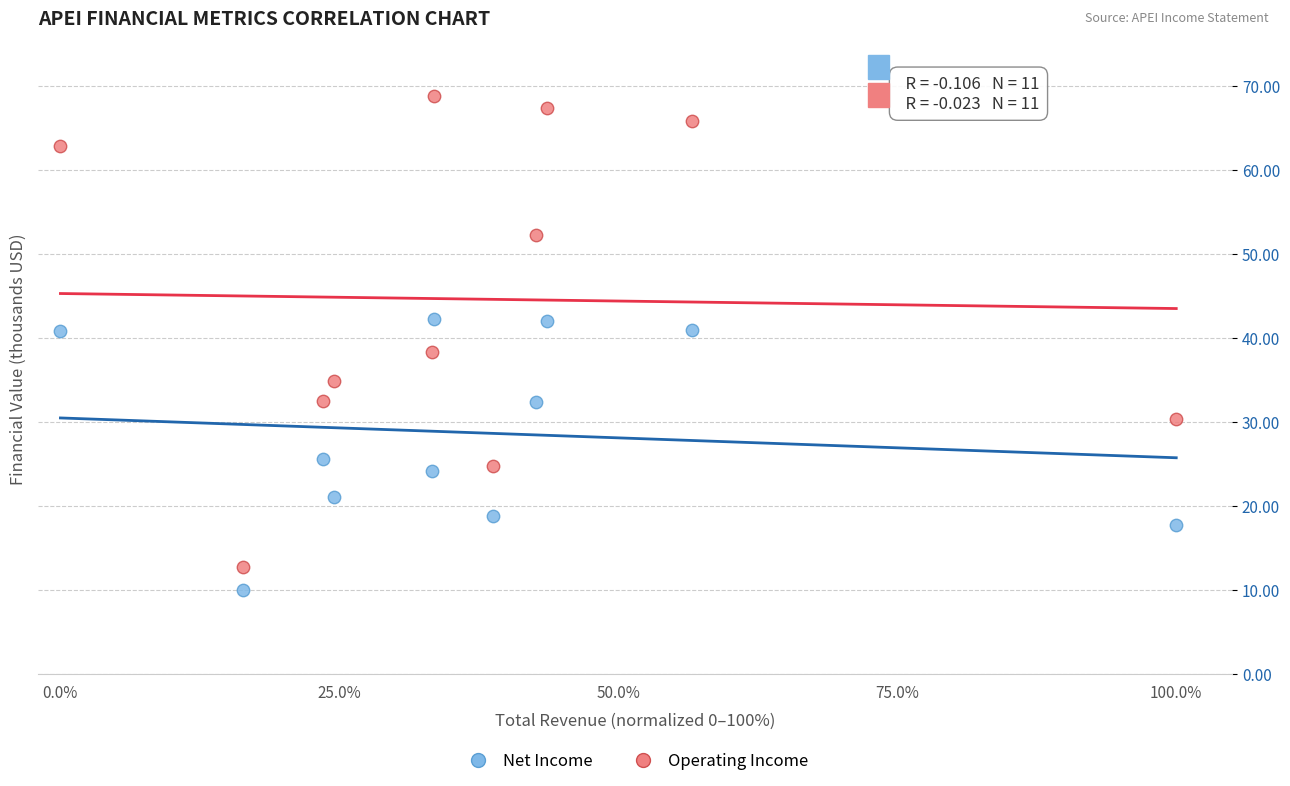

Which series reaches the minimum Y coordinate?

Net Income